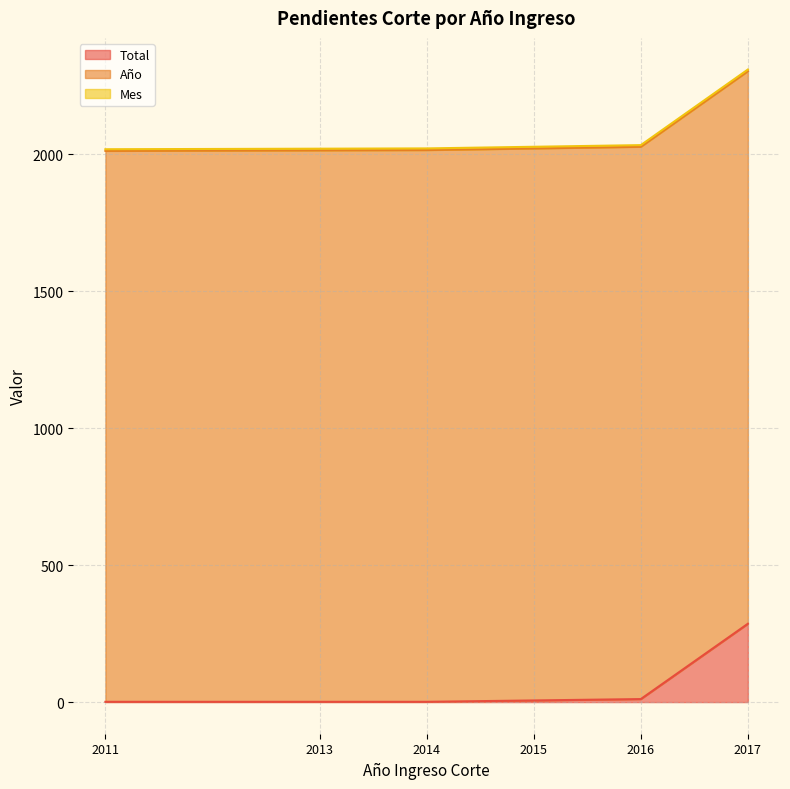

Reading right to left, list all the values displayed in this chart.

Total: 286	11	6	1	1	1
Año: 2017	2016	2015	2014	2013	2011
Mes: 6	6	6	6	6	6